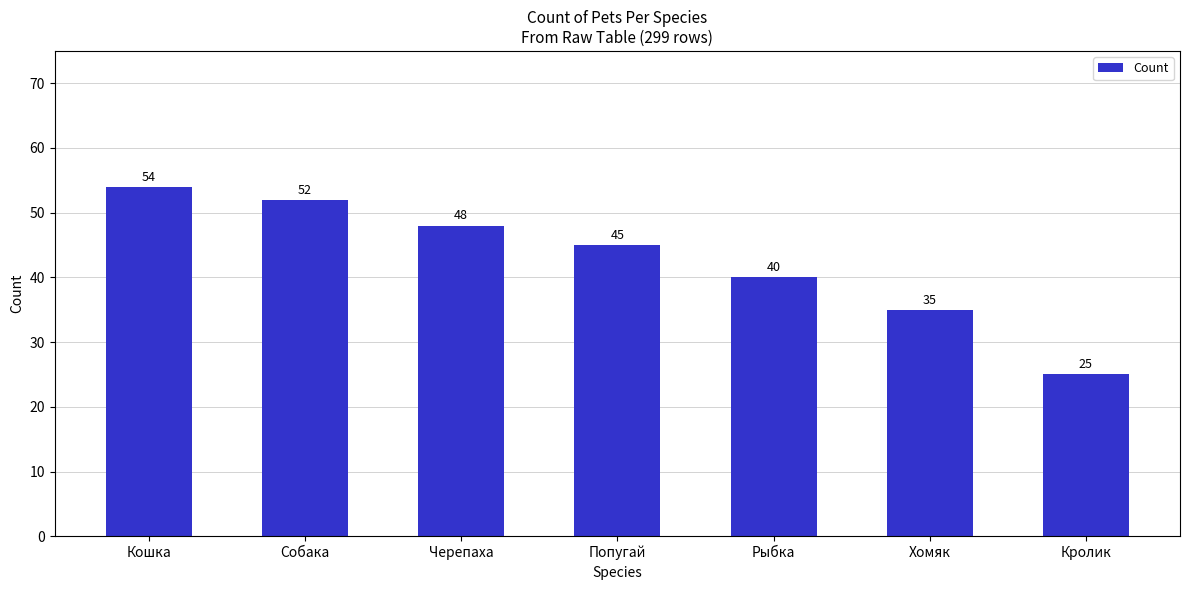

What is the value of the 6th bar from the left?

35